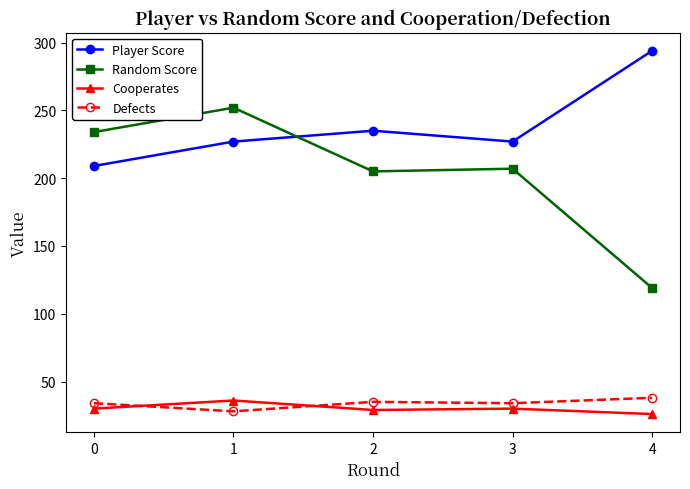

What is the total value across all series at 2?

504